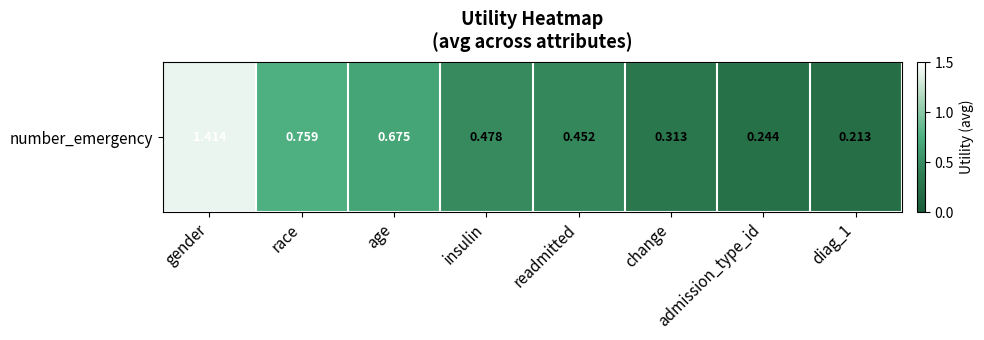

Rank the categories by value from lowest to highest.

diag_1, admission_type_id, change, readmitted, insulin, age, race, gender